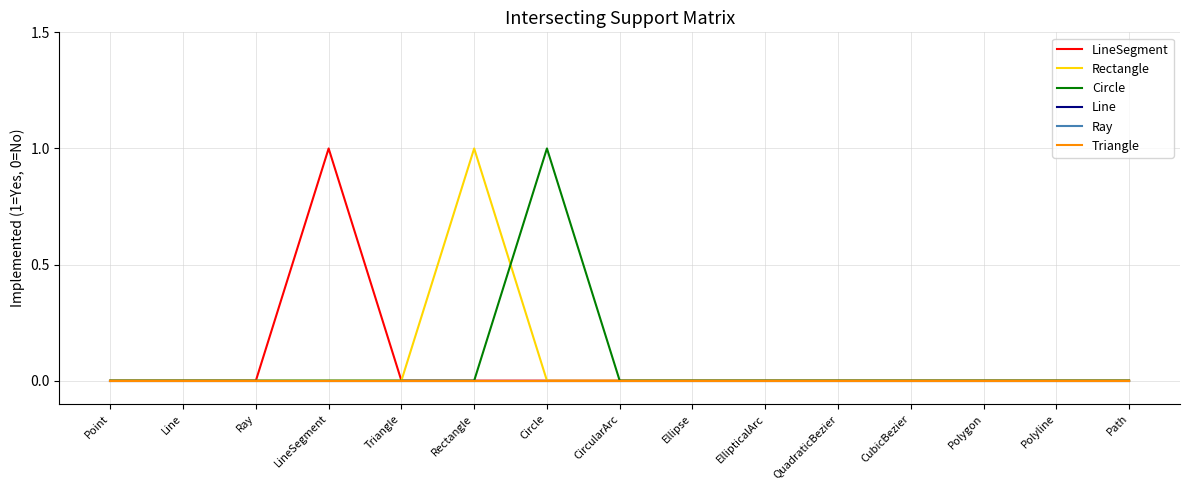

Does the chart display data point markers on the line(s)?

No